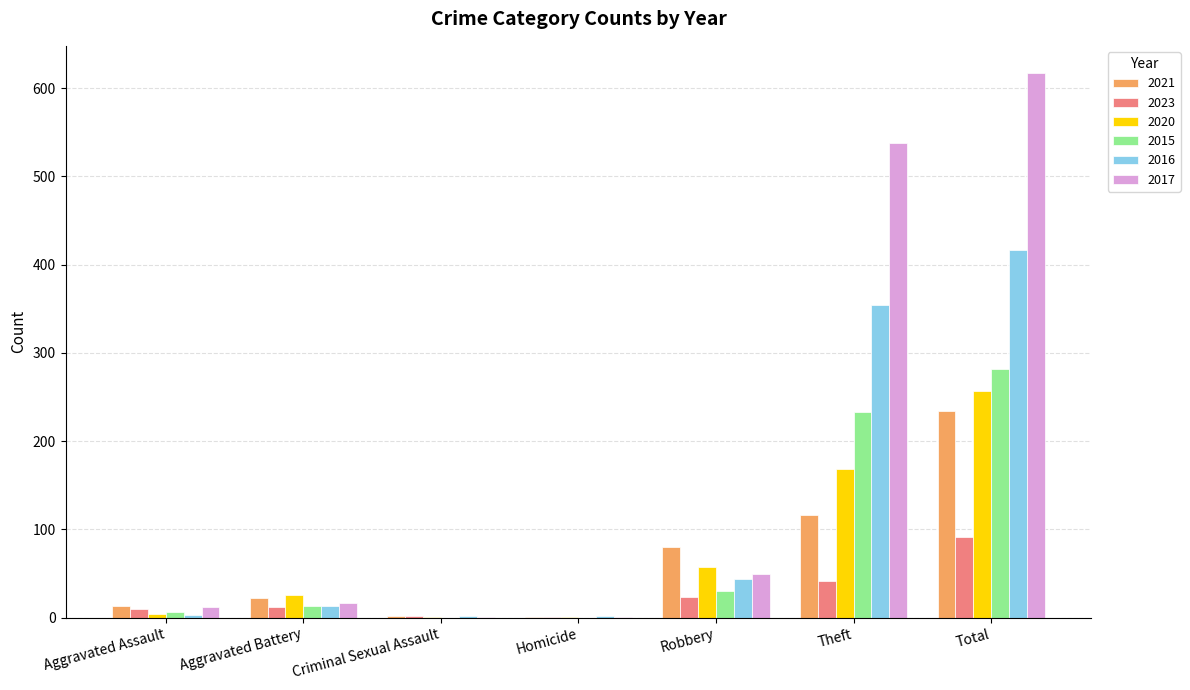

Is the value of 2016 at Aggravated Battery greater than the value of 2021 at Homicide?

Yes